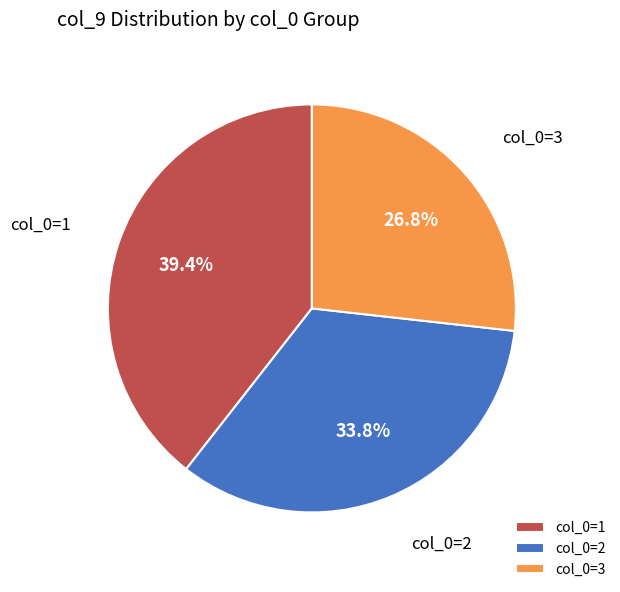

What is the ratio of the value at col_0=1 to the value at col_0=3?

1.5